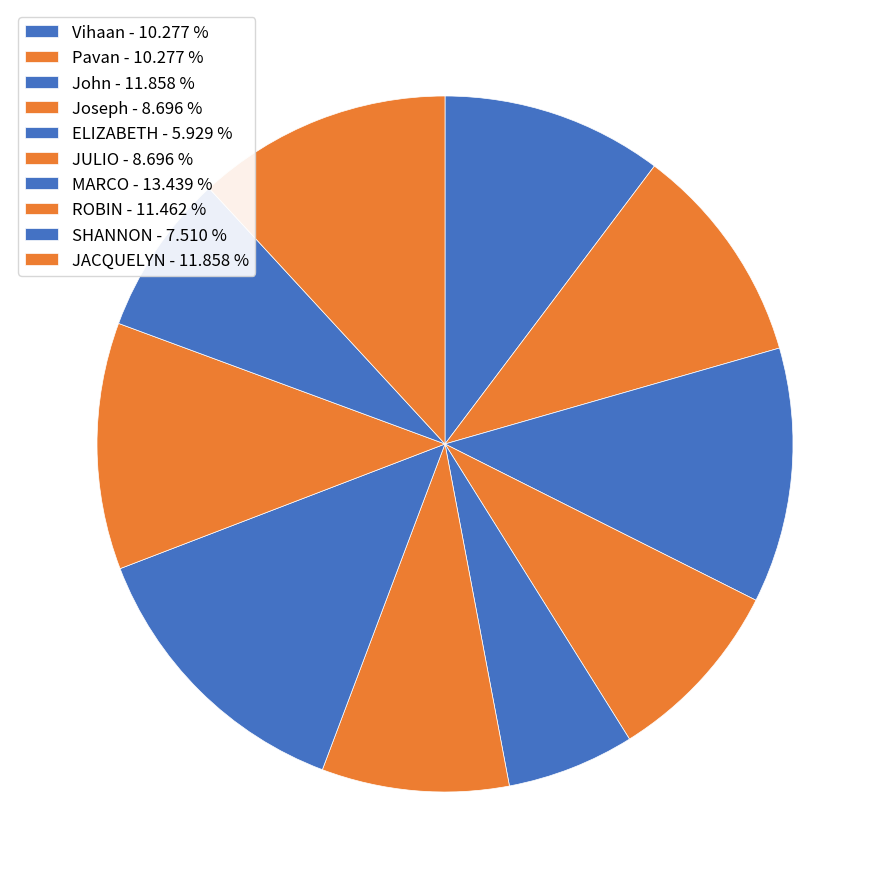

To the nearest percent, what is the difference between the MARCO and John slice percentages?

2%